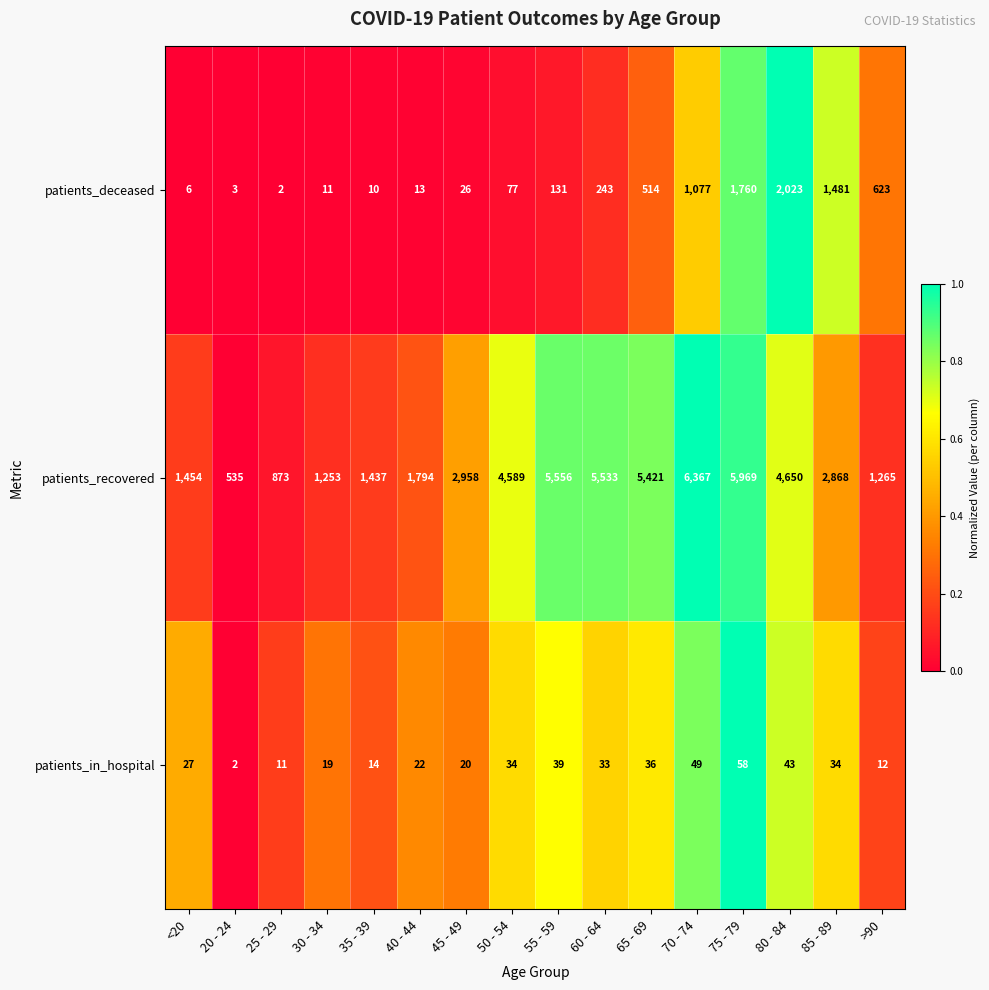

The patients_recovered series shows 1794 at 40 - 44. True or false?

True